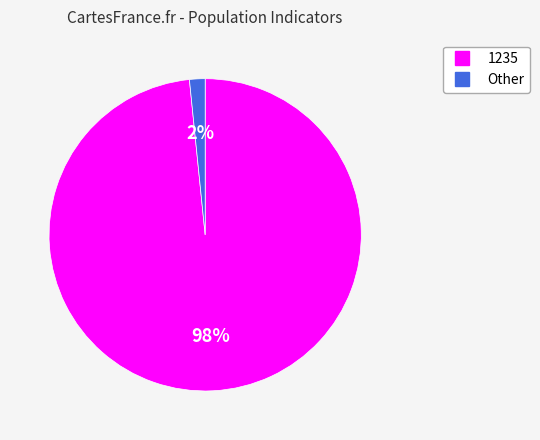

Which slice is the largest?

1235